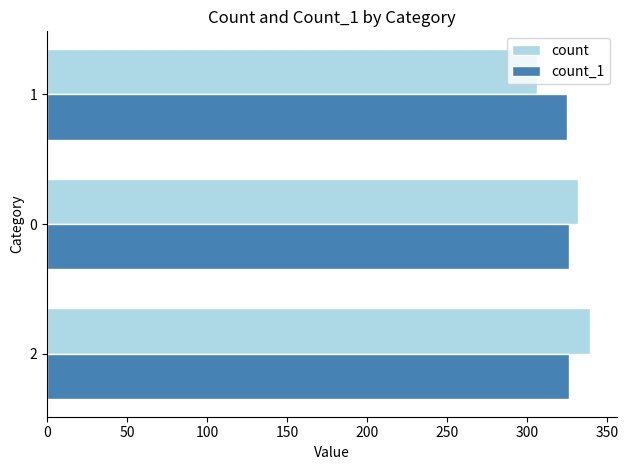

What is the difference between the maximum and minimum values in the count series?

33